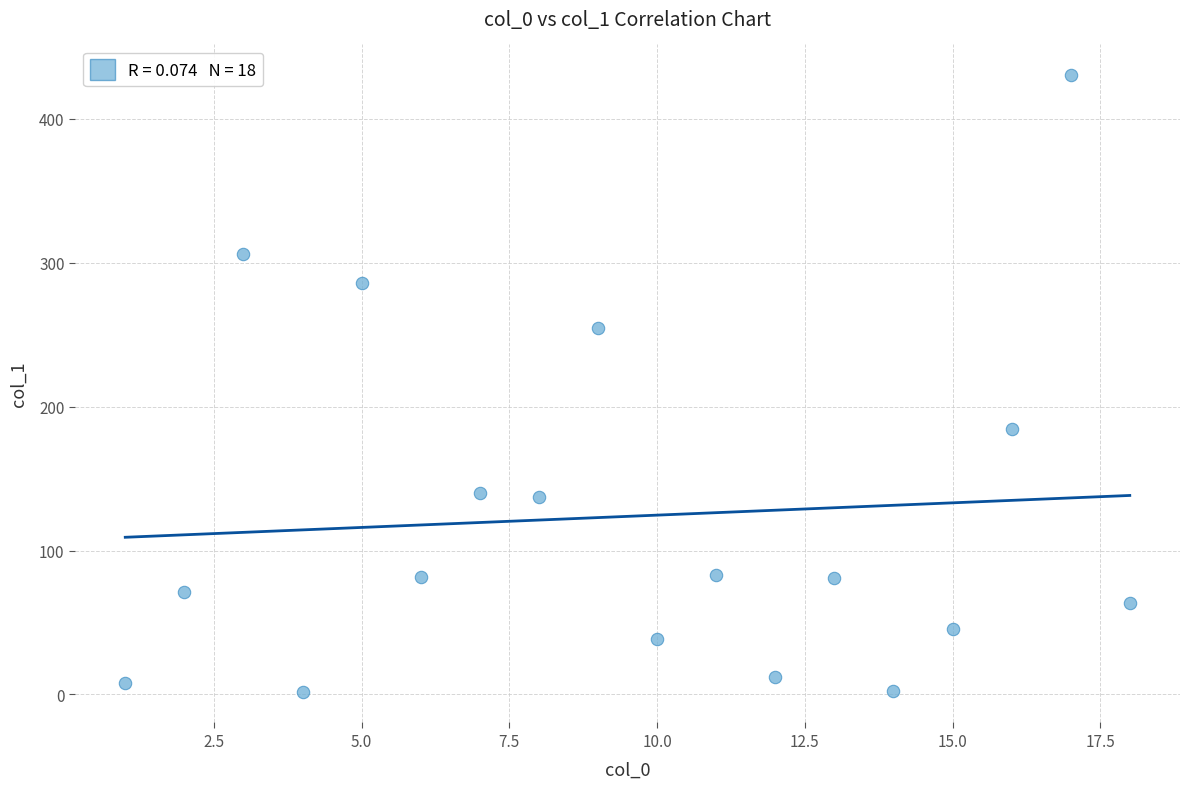

What Y value in the scatter plot is closest to 216?

184.5